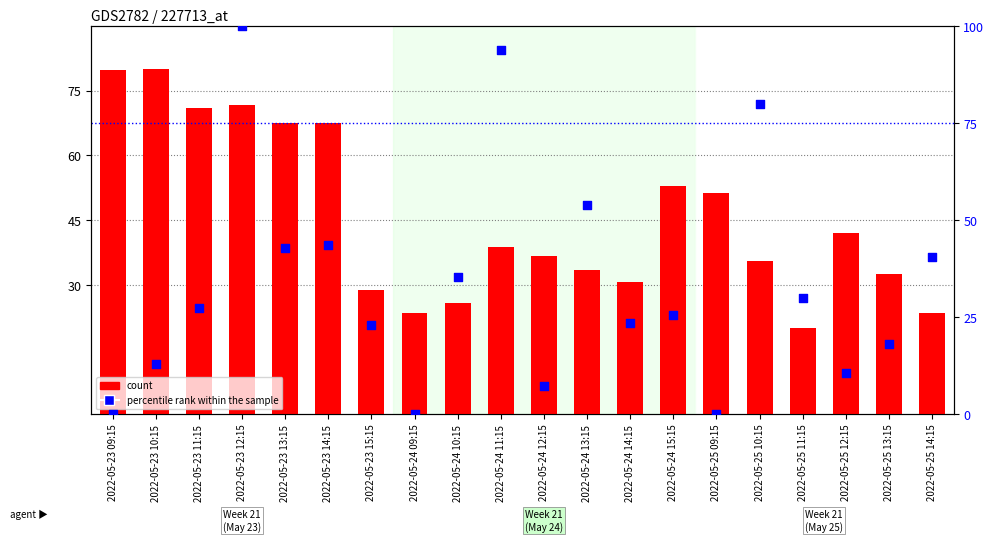

What is the total value across all series at 2022-05-25 11:15?

49.9